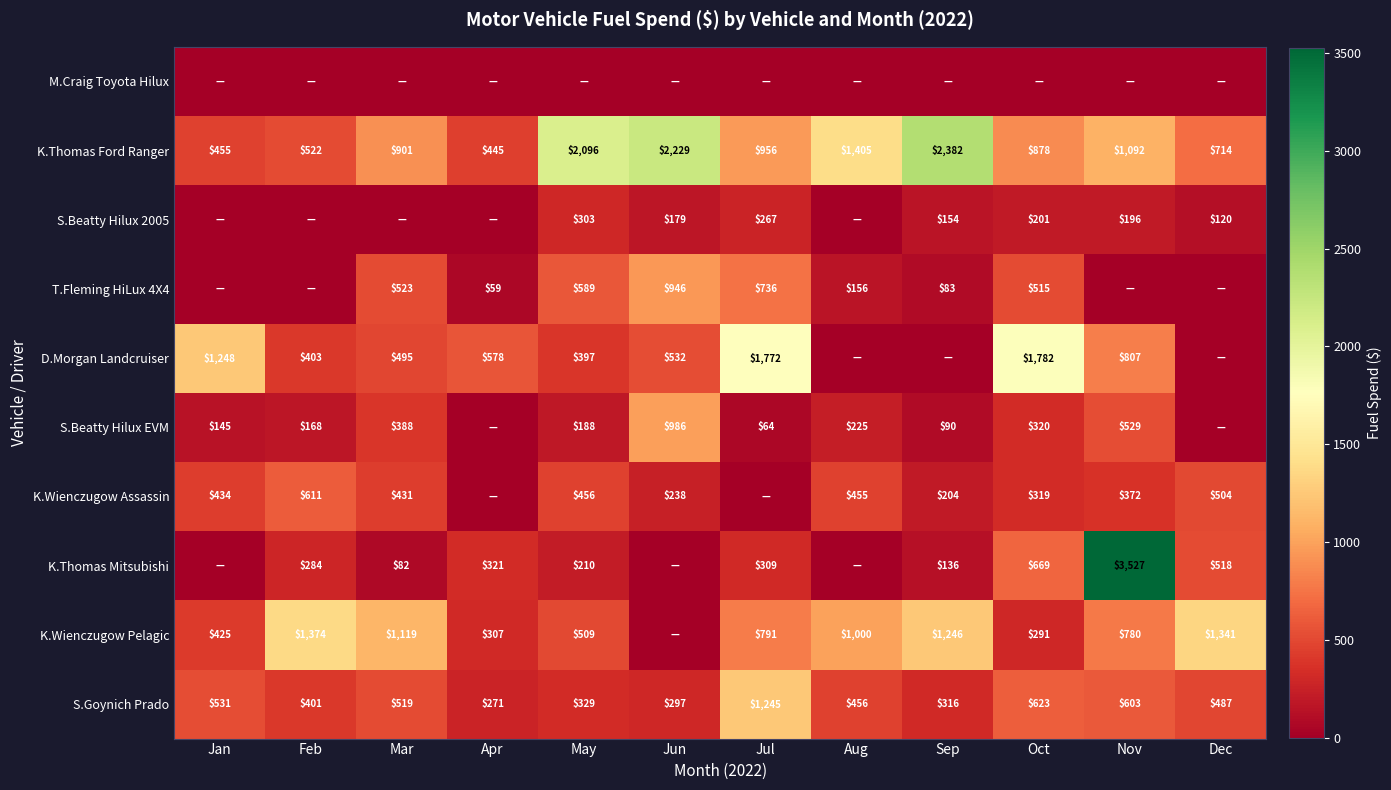

What is the difference between the K.Wienczugow Assassin values at Feb and Jun?

373